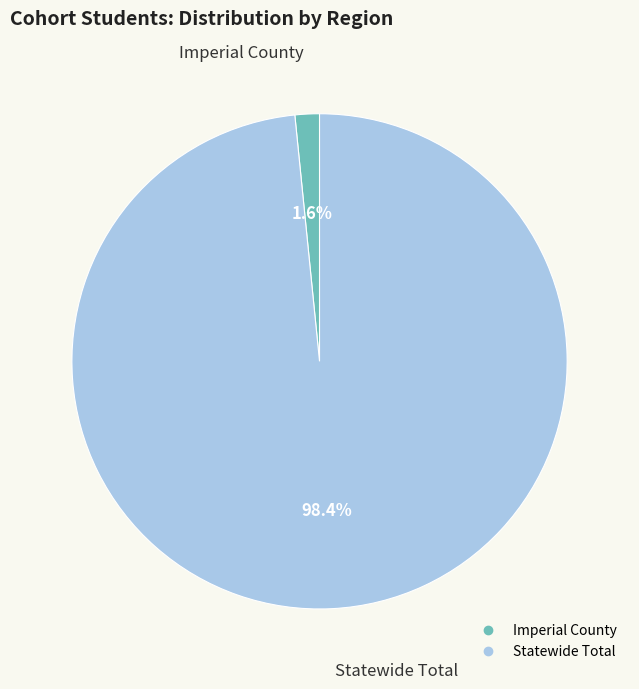

To the nearest percent, what portion does Imperial County represent?

2%